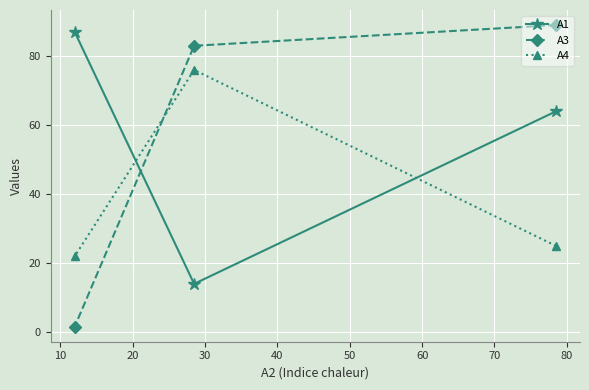

Reading left to right, list all the values displayed in this chart.

A1: 87.0	14.0	64.0
A3: 1.6	83.0	89.0
A4: 22.0	76.0	25.0